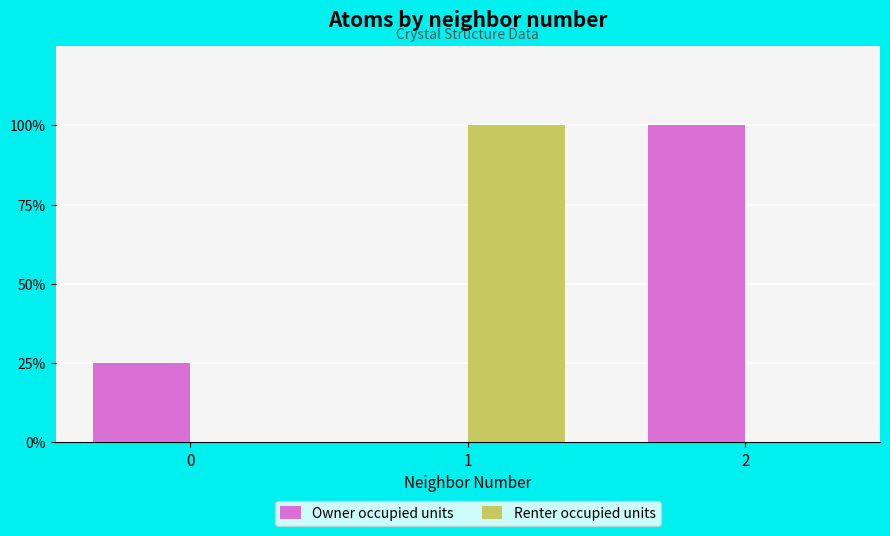

Which series changed the most between 1 and 2?

Owner occupied units